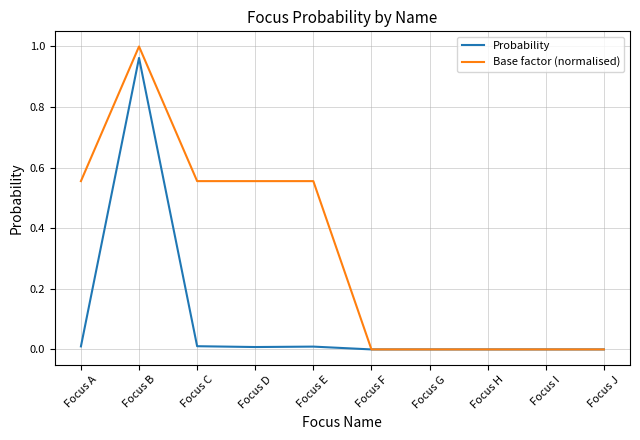

The value of Probability at Focus I is -0.5. True or false?

False